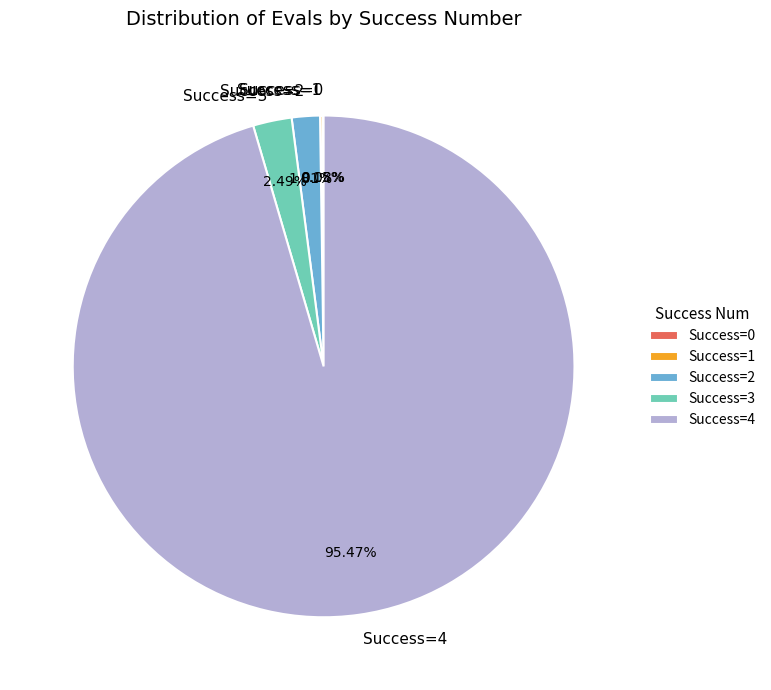

Approximately how many times larger is the value at Success=4 compared to Success=2?

52.7